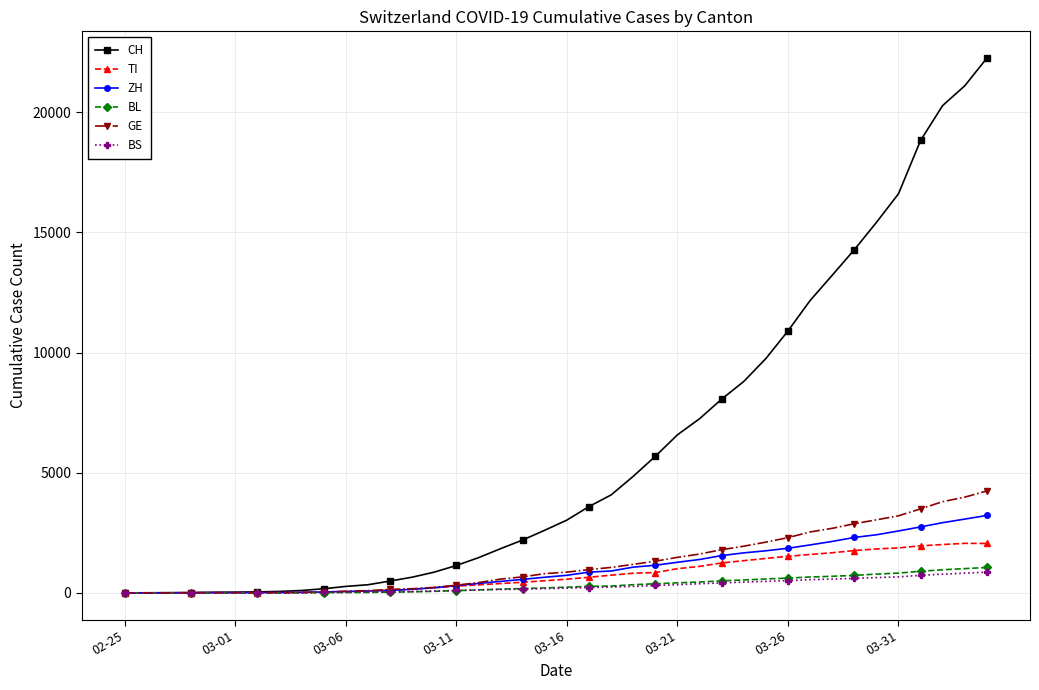

Which series has the largest range (max minus min)?

CH